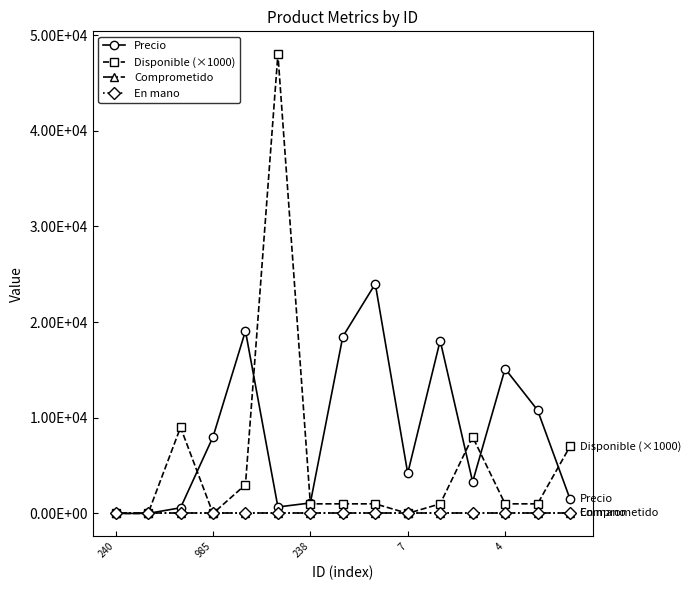

Is this an area chart (filled region under the line)?

No